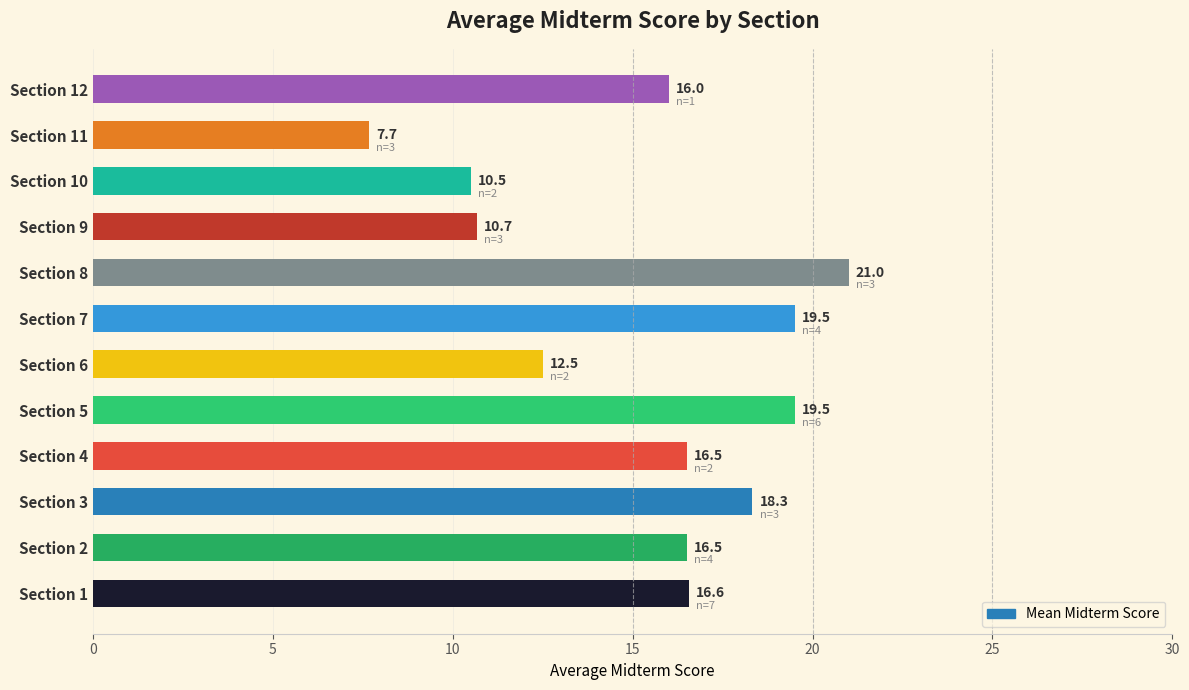

What is the difference between the second highest and minimum values?

11.8